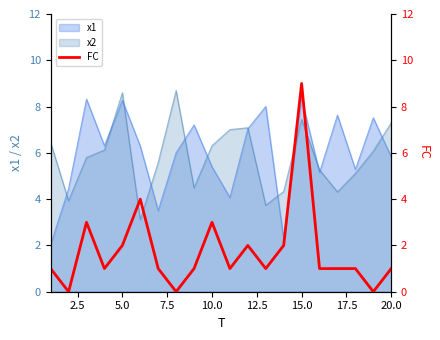

What is the highest value of the x2 series?

8.7